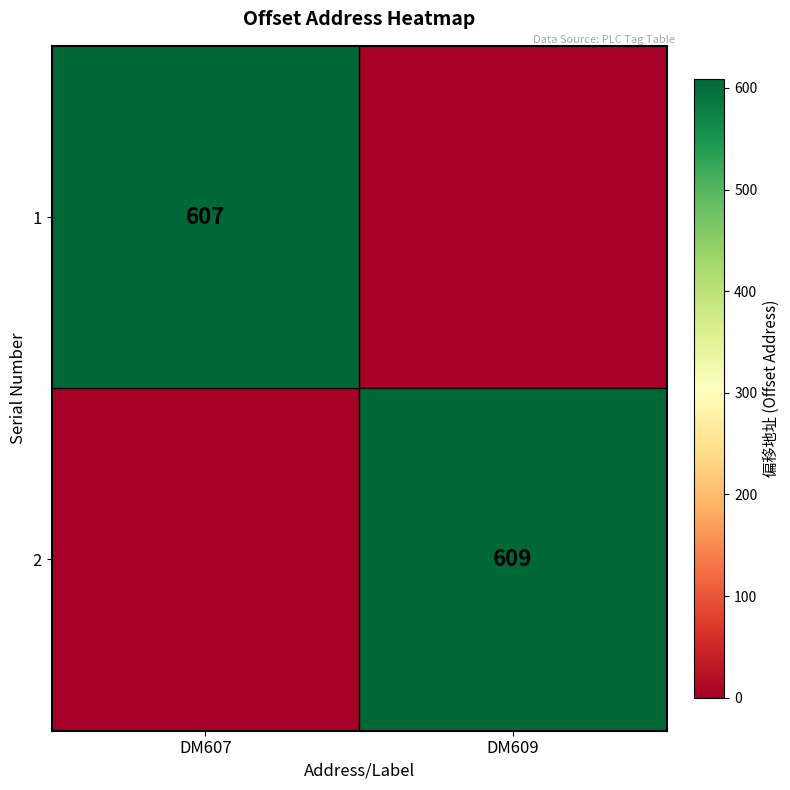

Is it true that 2 equals 950 at DM609?

False